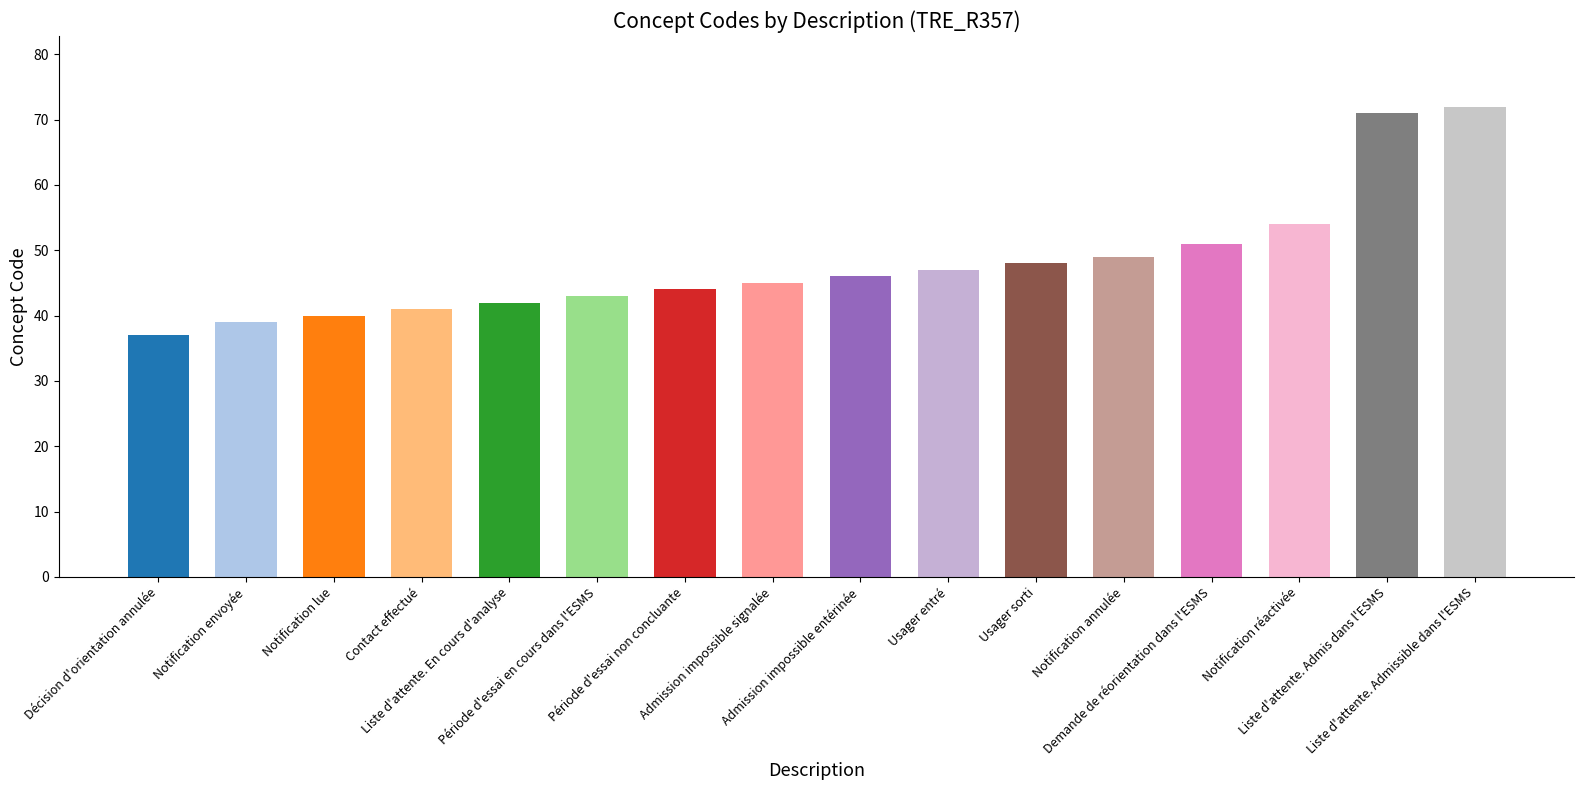

List the labels in order of value, largest first.

Liste d'attente. Admissible dans l'ESMS, Liste d'attente. Admis dans l'ESMS, Notification réactivée, Demande de réorientation dans l'ESMS, Notification annulée, Usager sorti, Usager entré, Admission impossible entérinée, Admission impossible signalée, Période d'essai non concluante, Période d'essai en cours dans l'ESMS, Liste d'attente. En cours d'analyse, Contact effectué, Notification lue, Notification envoyée, Décision d'orientation annulée